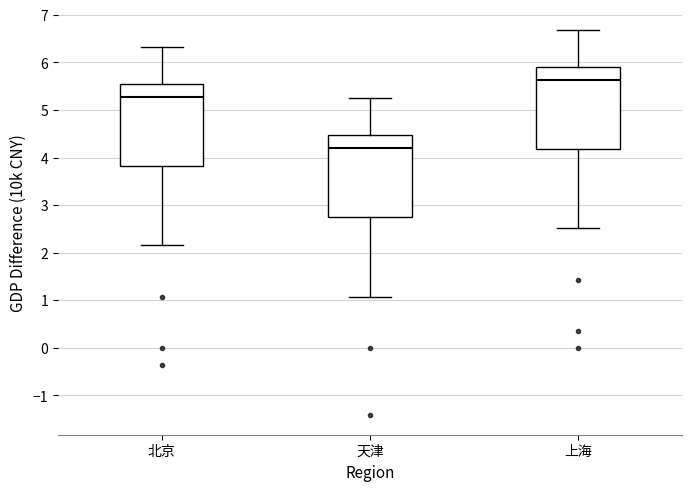

Reading left to right, transcribe this box plot: for each box, give where its median line is, the range the box spans, and where its two whiskers end, as read against the y-axis. The values are not printed on the chart, so give them approximately, as read against the axis.

北京: median 5.3, box 3.8 to 5.6, whiskers 2.2 to 6.3
天津: median 4.2, box 2.8 to 4.5, whiskers 1.1 to 5.3
上海: median 5.6, box 4.2 to 5.9, whiskers 2.5 to 6.7